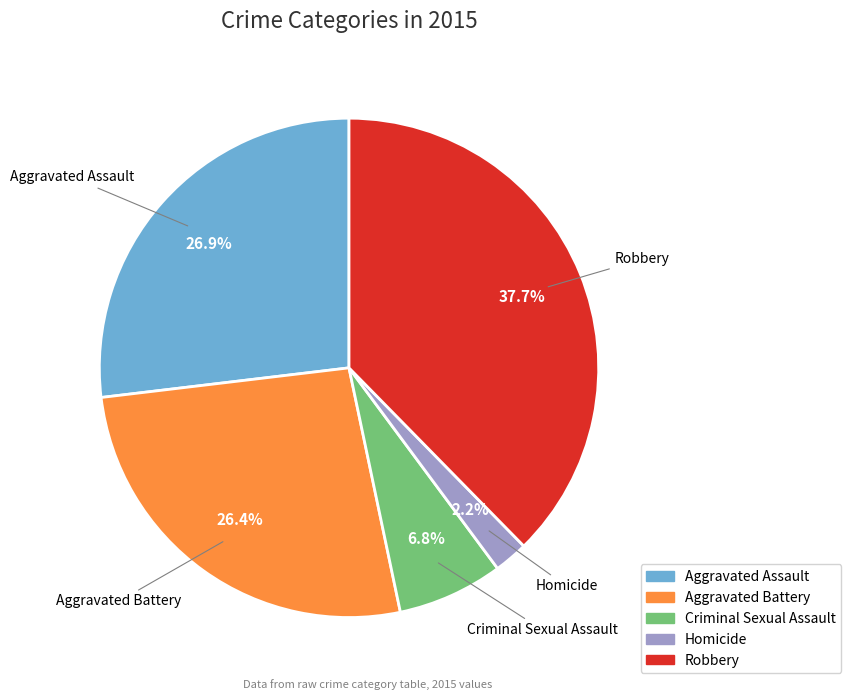

To the nearest percent, what is the average slice percentage?

20%